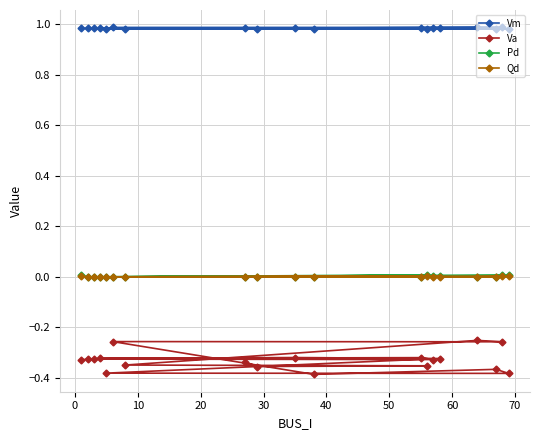

Which series has the largest range (max minus min)?

Va